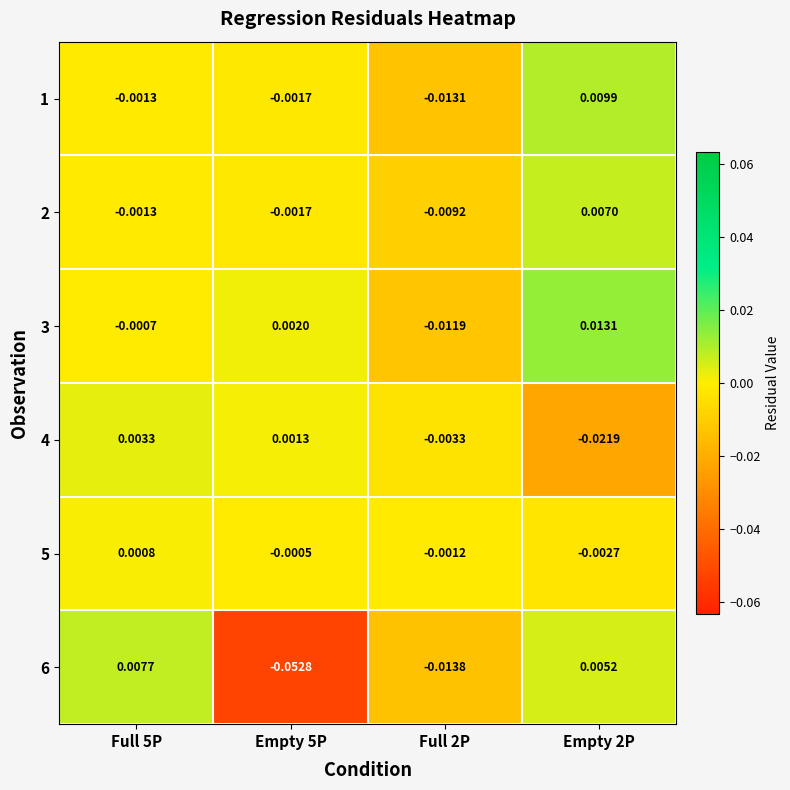

Is the value of 4 at Empty 5P greater than the value of 6 at Empty 2P?

No